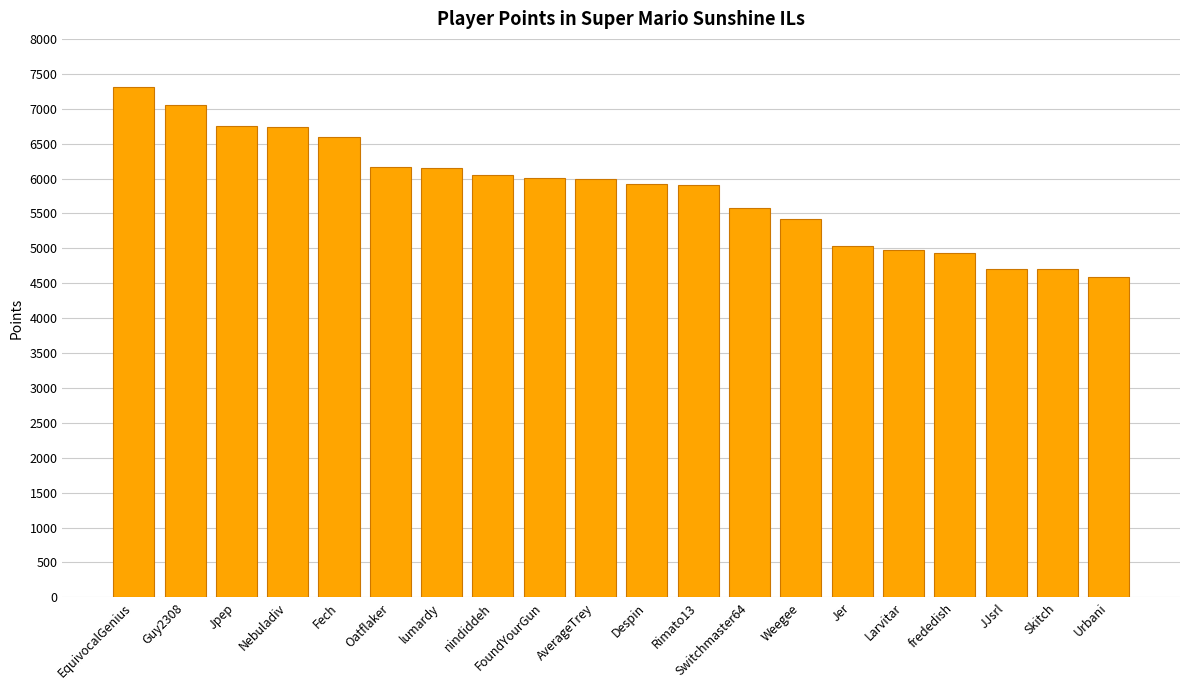

Are the bars horizontal?

No